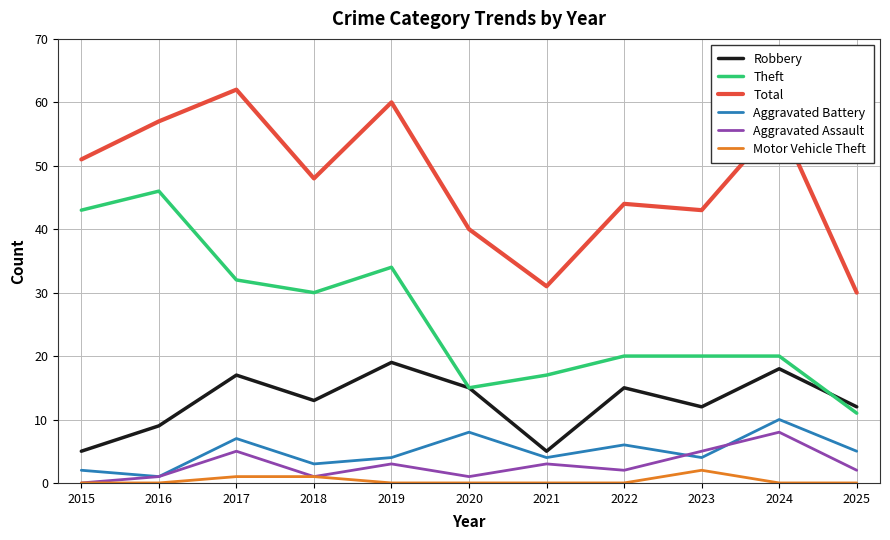

Where is Theft nearest to the value 28?

2018